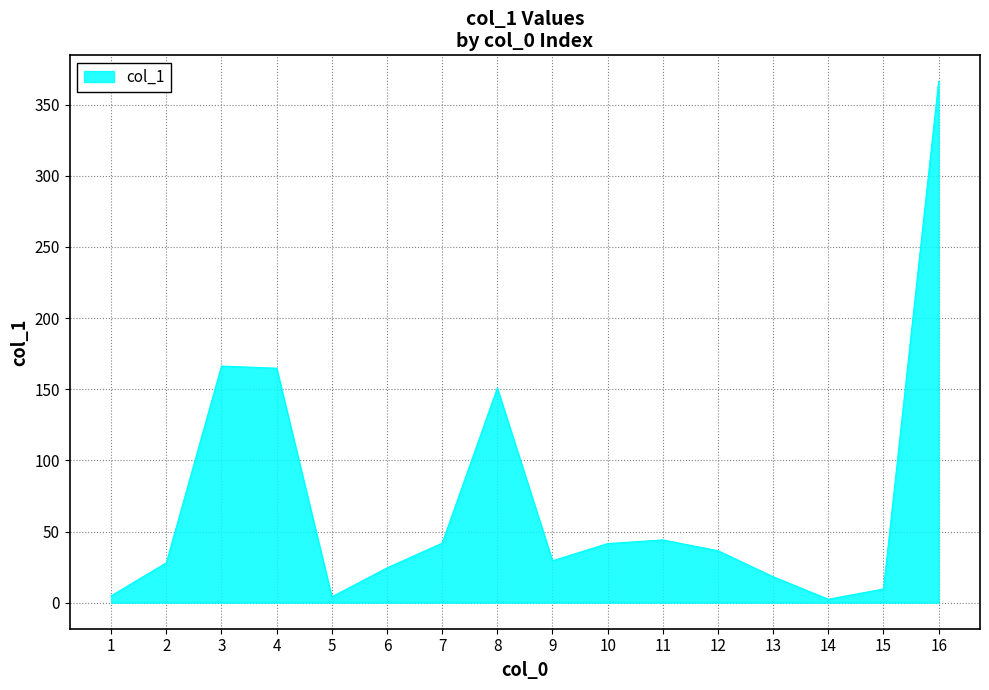

Approximately how many times larger is the value at 8 compared to 6?

6.2